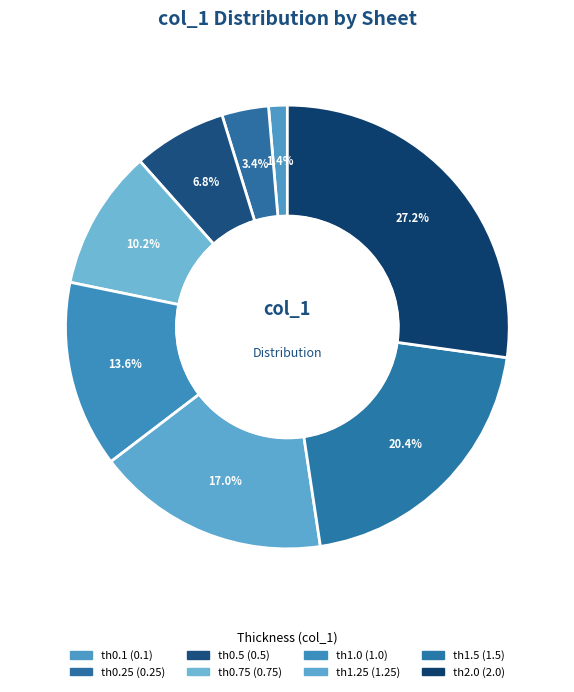

To the nearest percent, what is the difference between the largest and smallest slice percentages?

26%